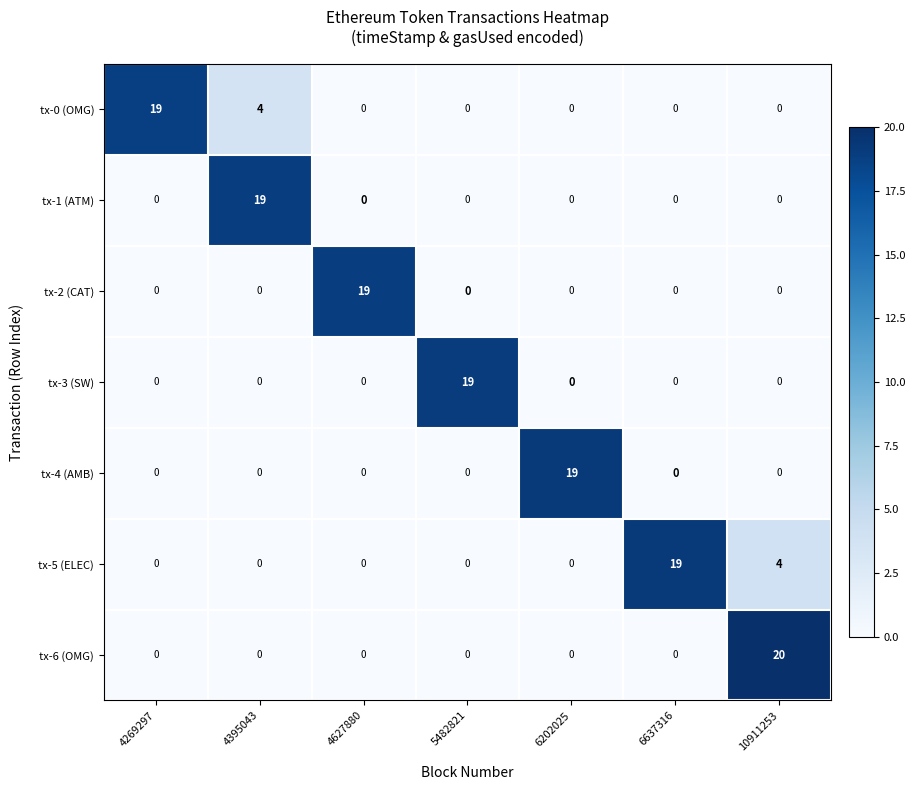

Which series has the widest spread of values?

tx-6 (OMG)